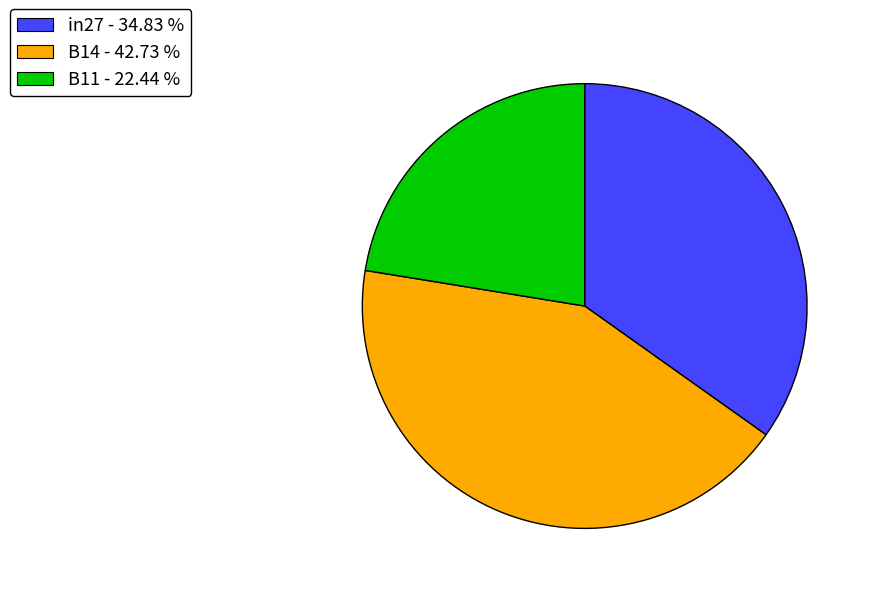

Which category has the smallest portion of the pie?

B11